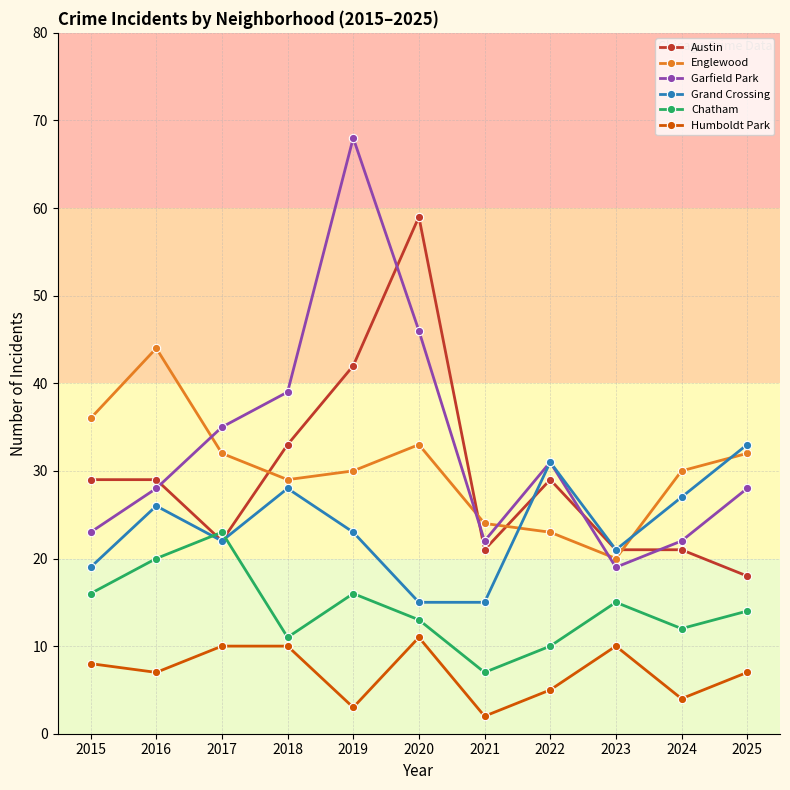

What is the lowest value of the Austin series?

18